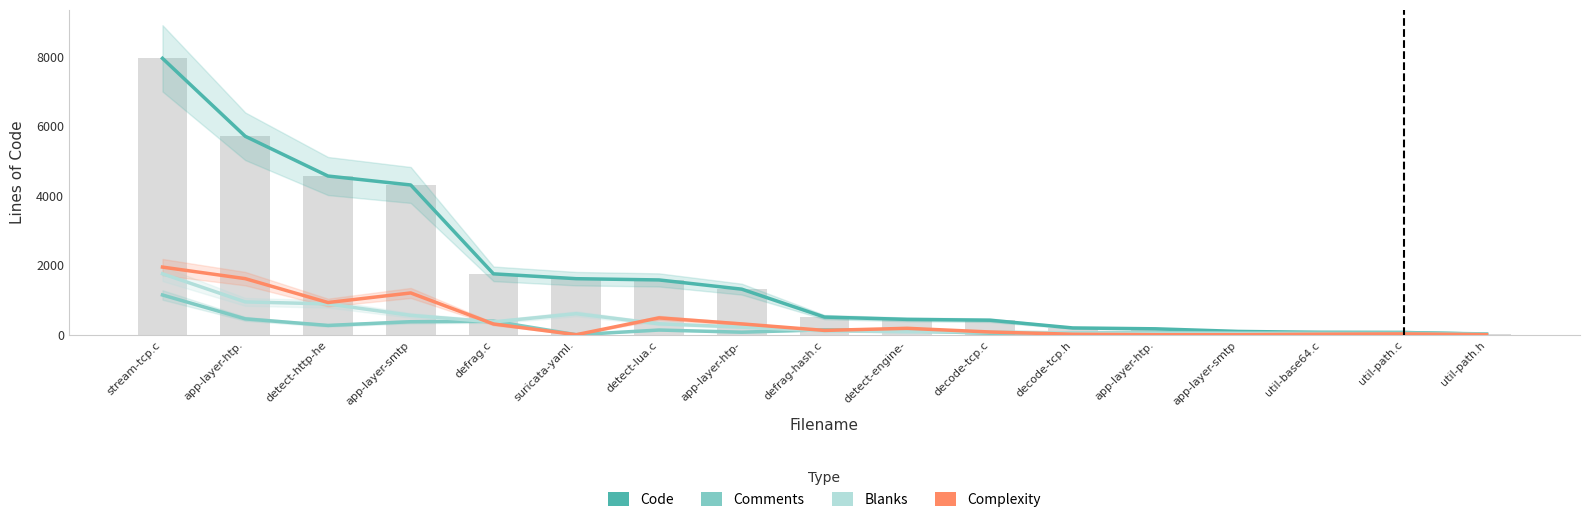

Which category has the highest value across all series?

stream-tcp.c